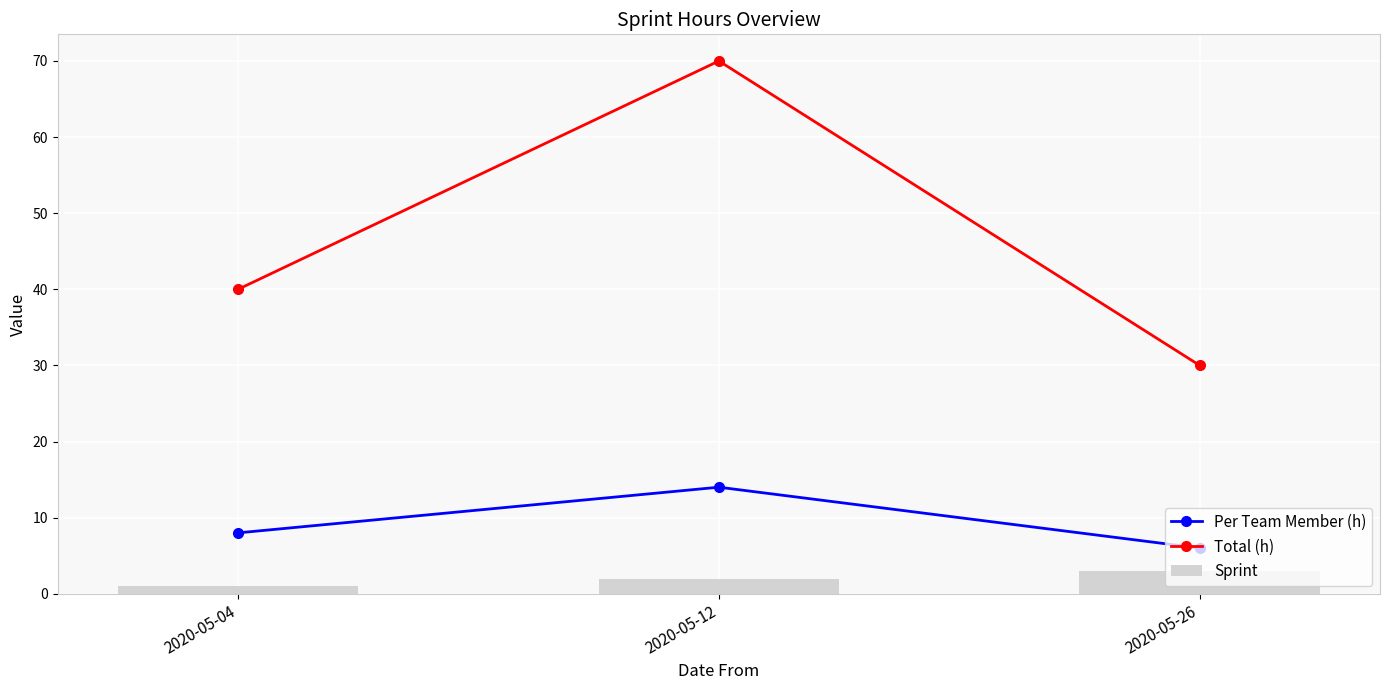

At how many categories does at least one series exceed 34?

2